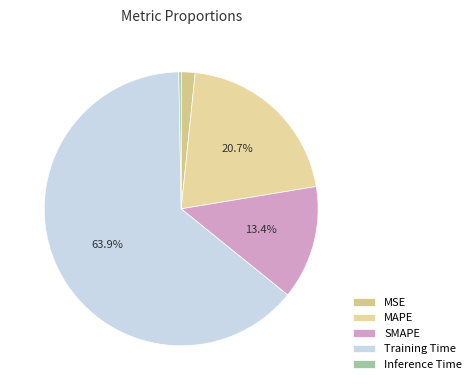

To the nearest percent, what is the difference between the SMAPE and Training Time slice percentages?

50%